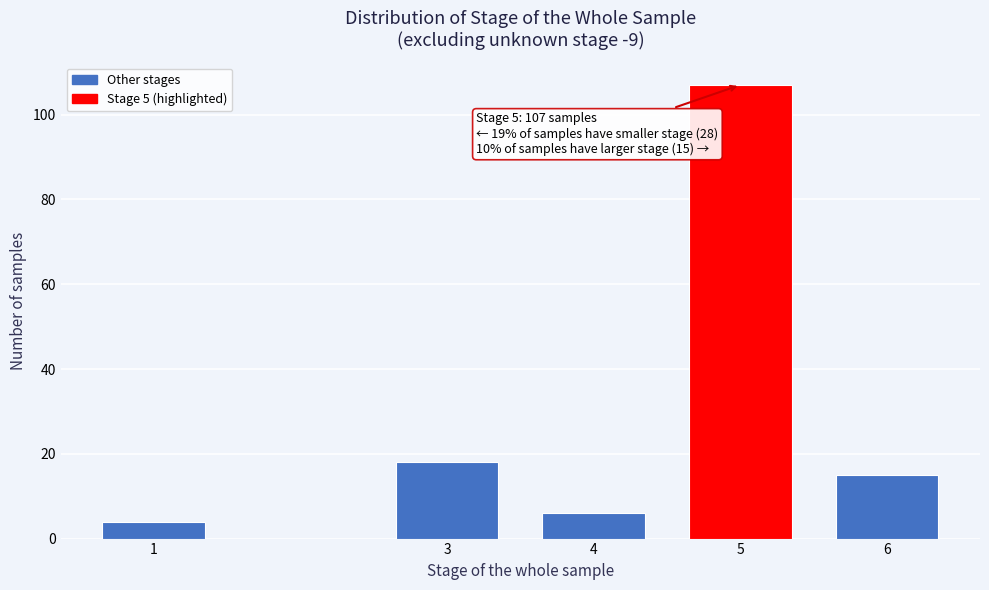

Reading left to right, list all the values displayed in this chart.

1=4	3=18	4=6	5=107	6=15